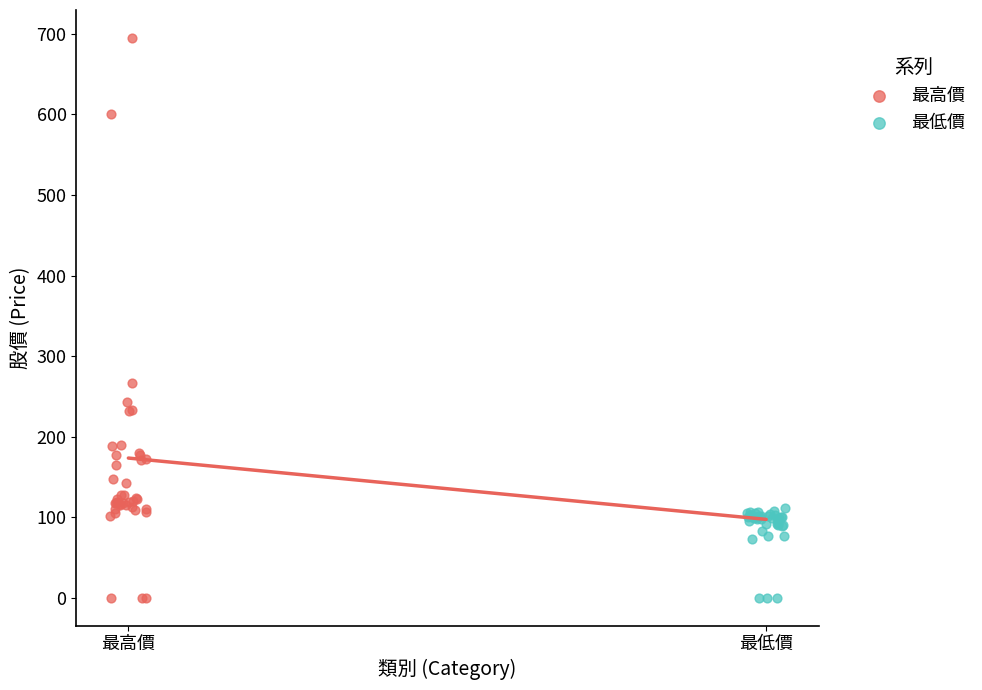

Which series has the largest Y range (max minus min)?

最高價